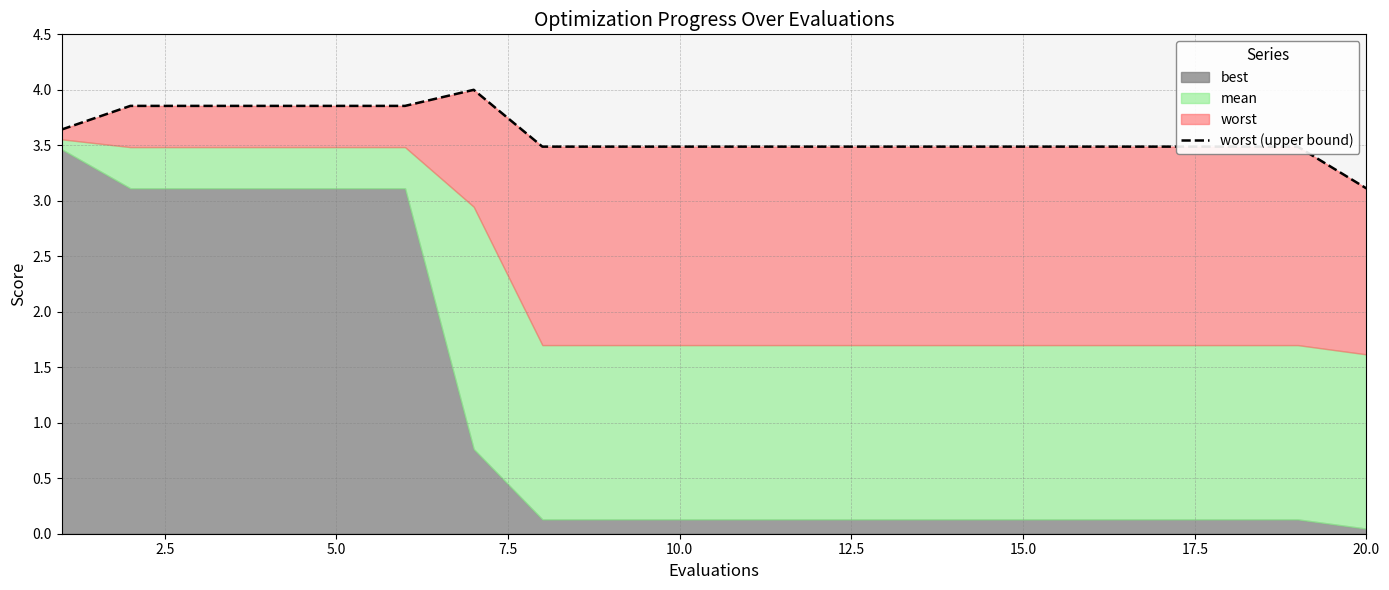

Does the chart display data point markers on the line(s)?

No